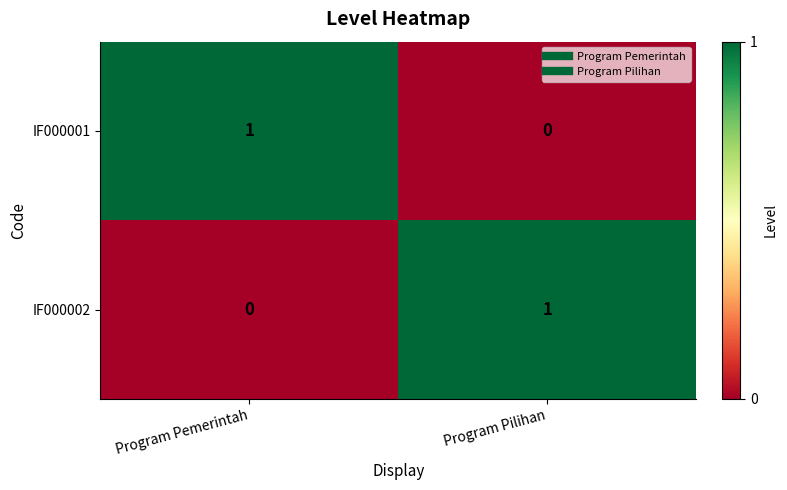

Is the value of IF000002 at Program Pilihan greater than the value of IF000001 at Program Pilihan?

Yes